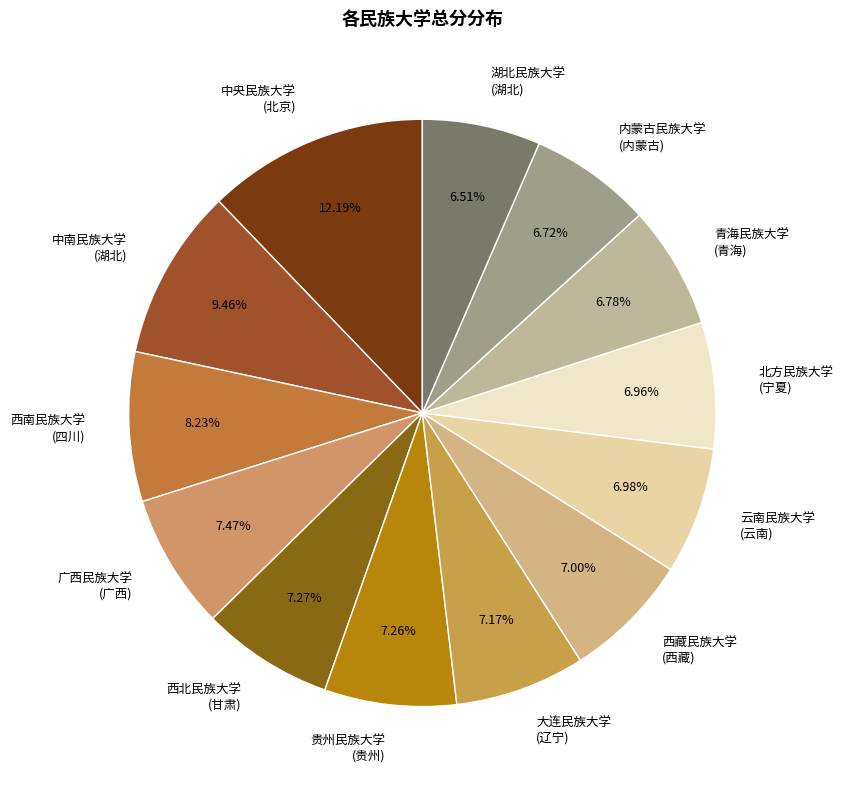

Which slice is the largest?

中央民族大学 (北京)